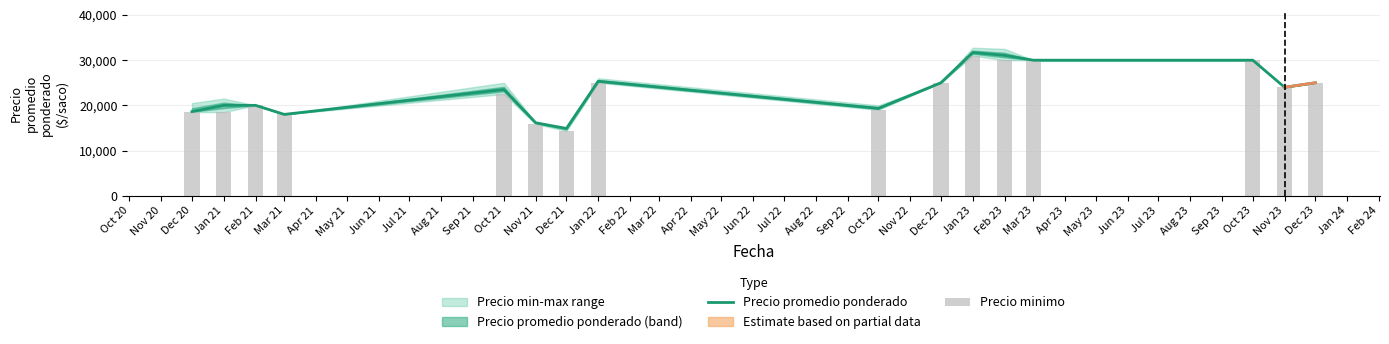

What is the maximum value for Precio promedio ponderado?

31696